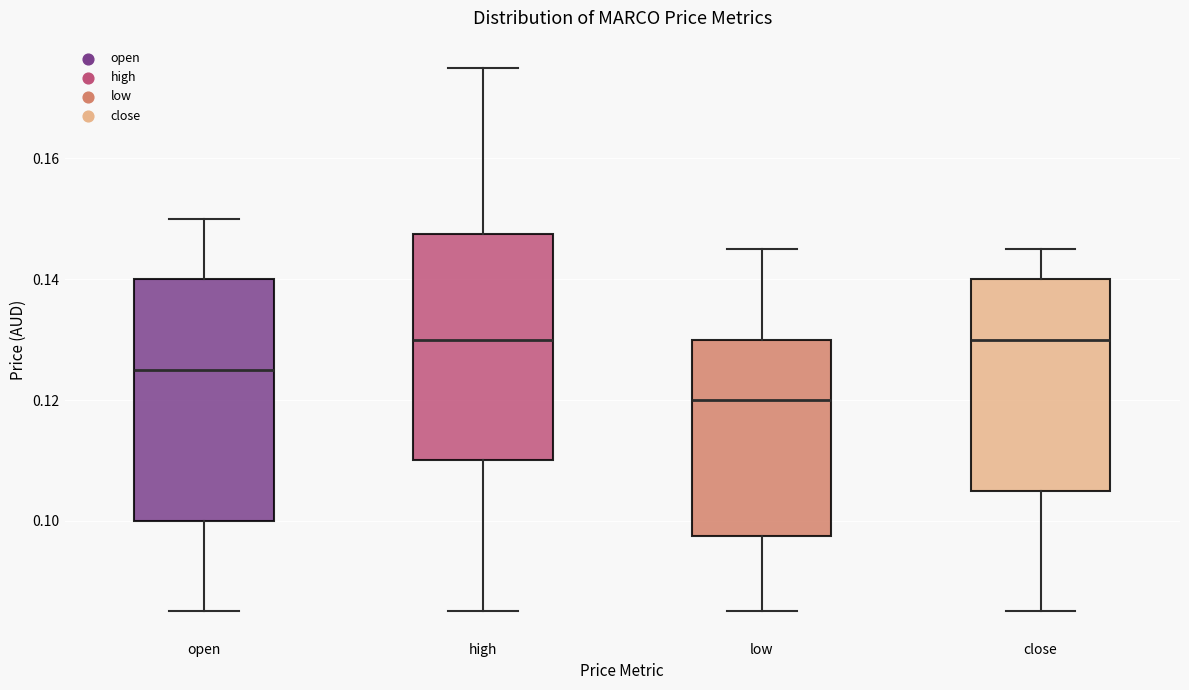

Which box has the lowest median line?

low